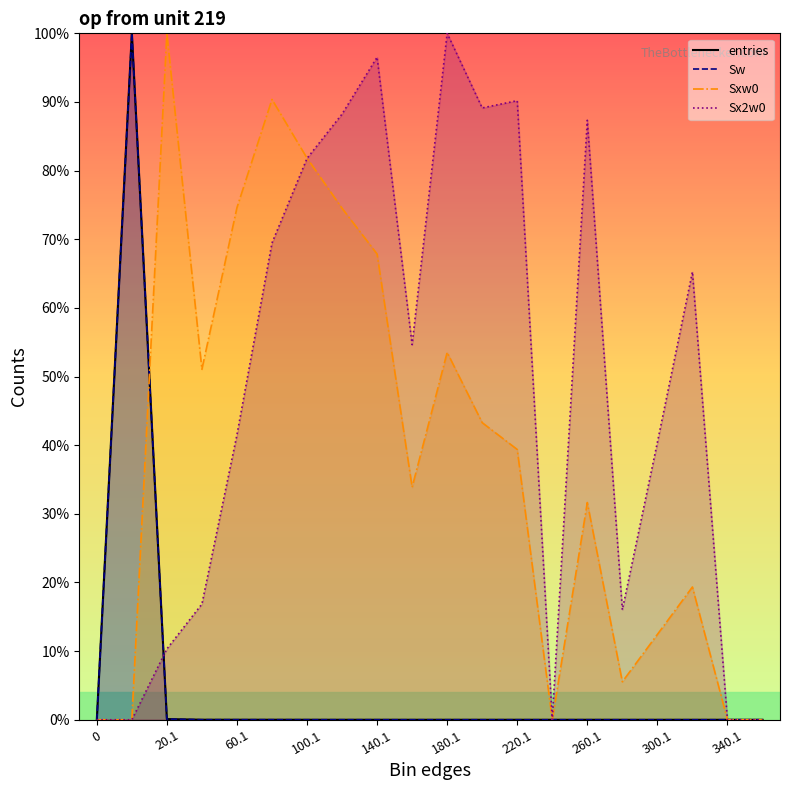

Which series has the widest spread of values?

entries